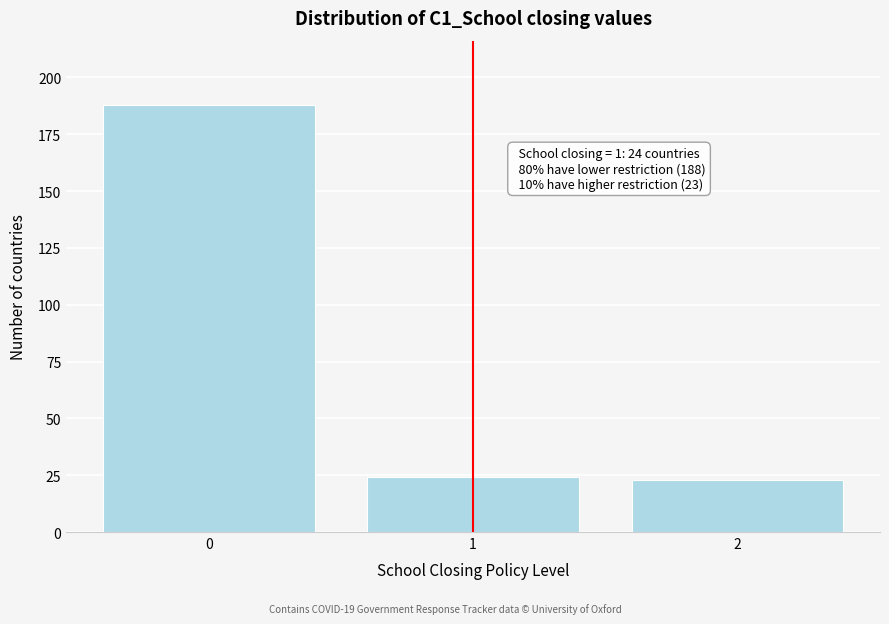

Reading left to right, extract all data points from this chart.

0=188	1=24	2=23